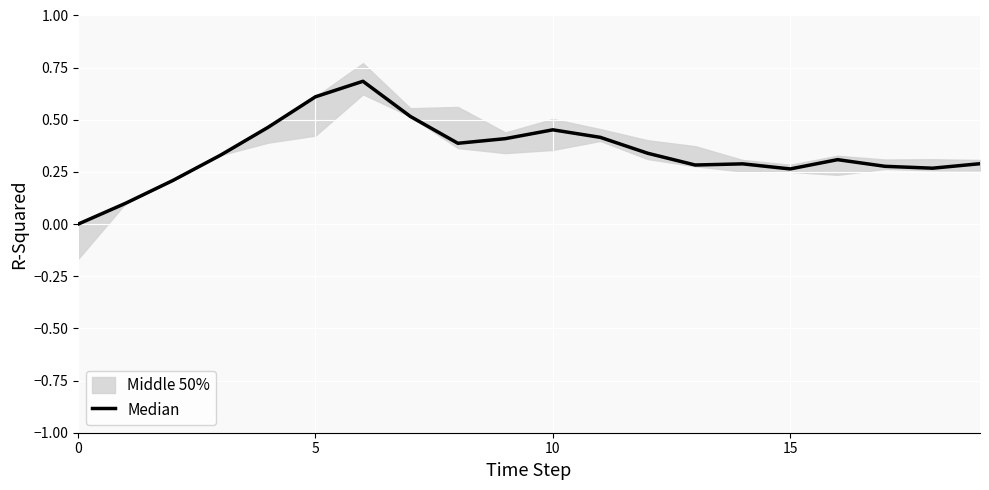

How many data points are above 0?

19